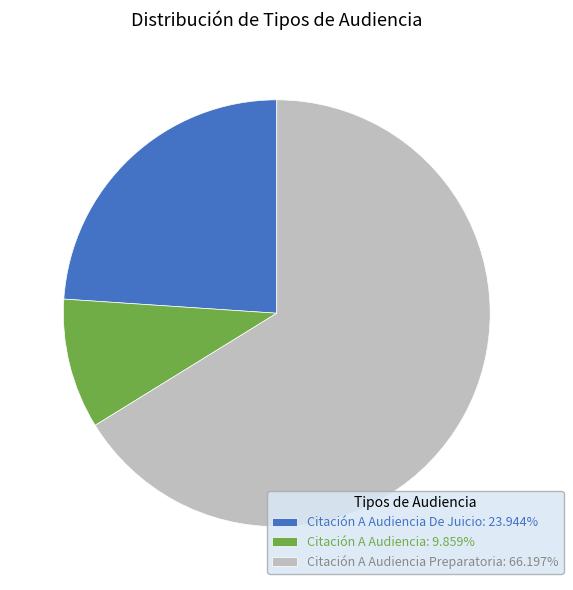

How many slices are in this pie chart?

3